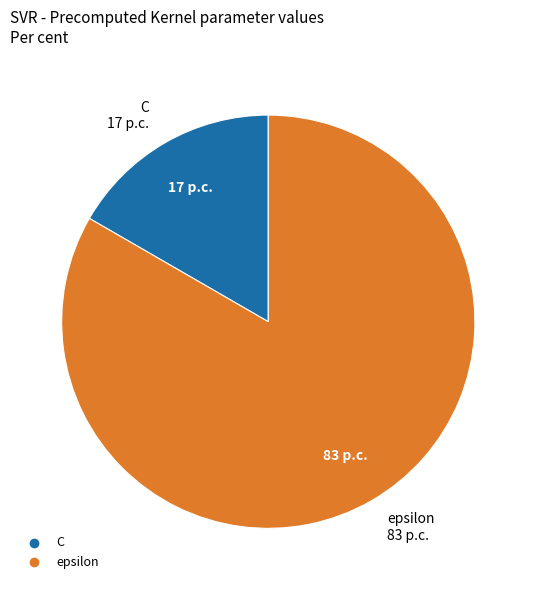

Which slice is the largest?

epsilon